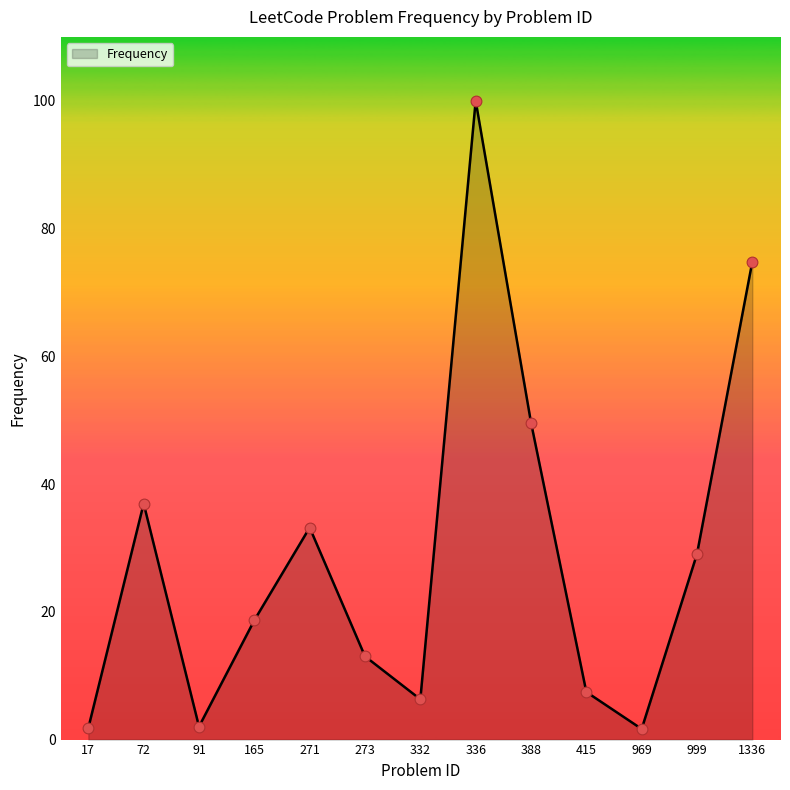

What is the ratio of the value at 969 to the value at 165?

0.1